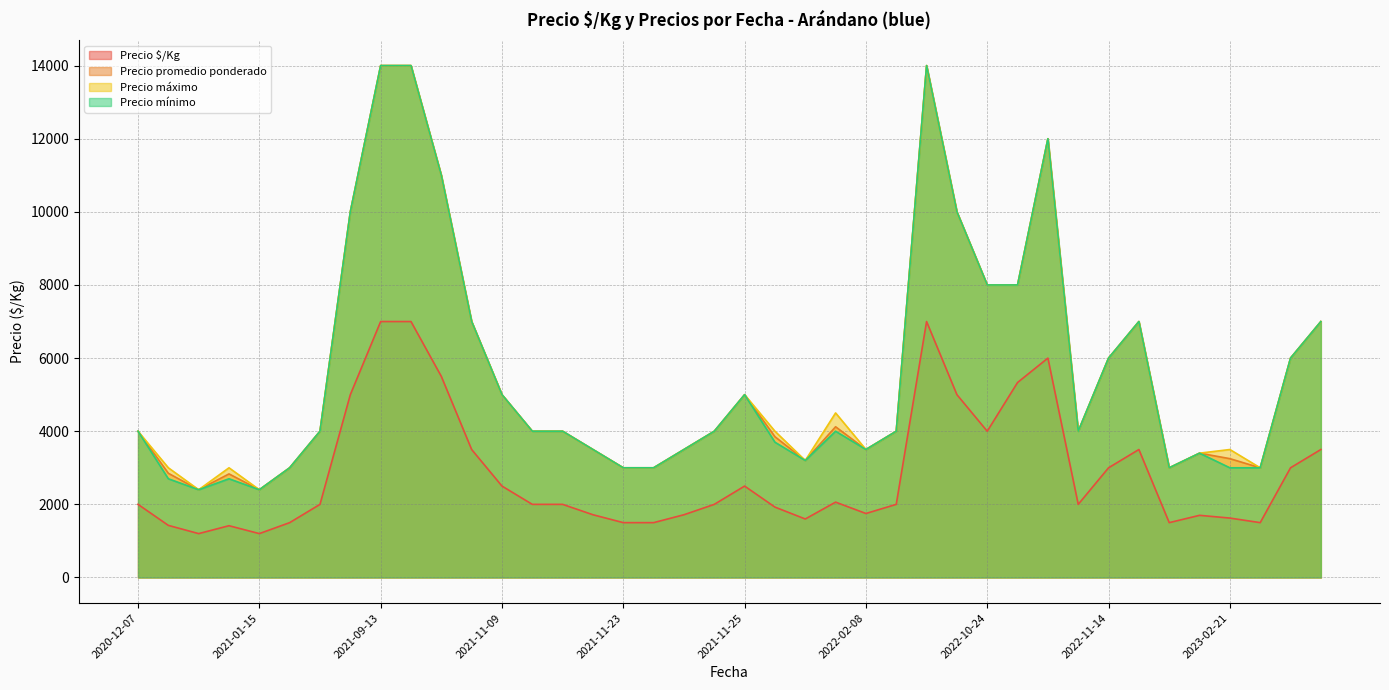

What is the smallest value displayed?

1200